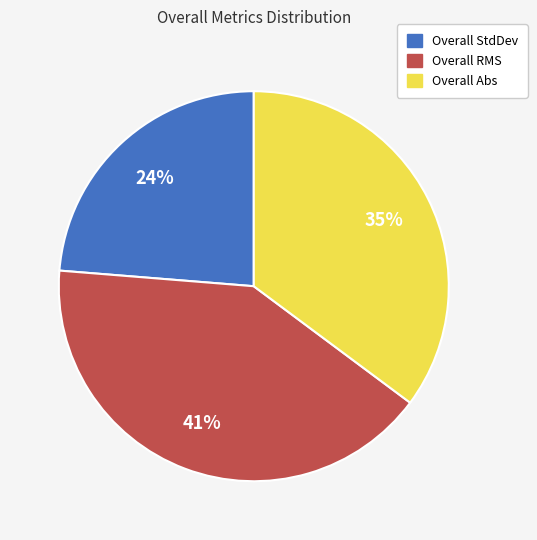

Do Overall Abs and Overall RMS together represent more than half of the pie?

Yes